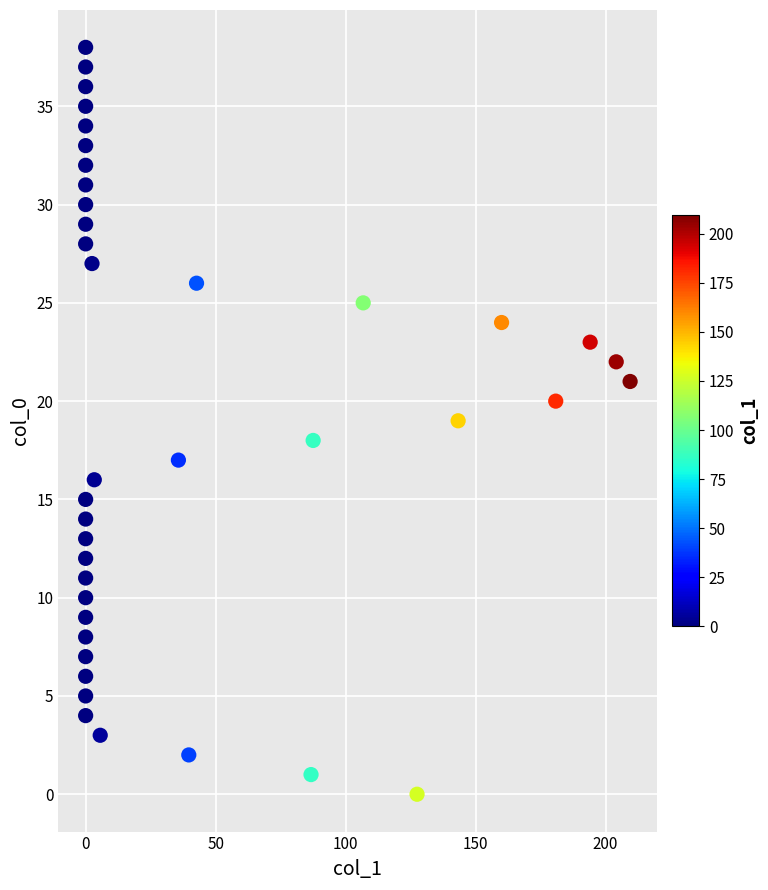

What is the range of Y values (max minus min)?

38